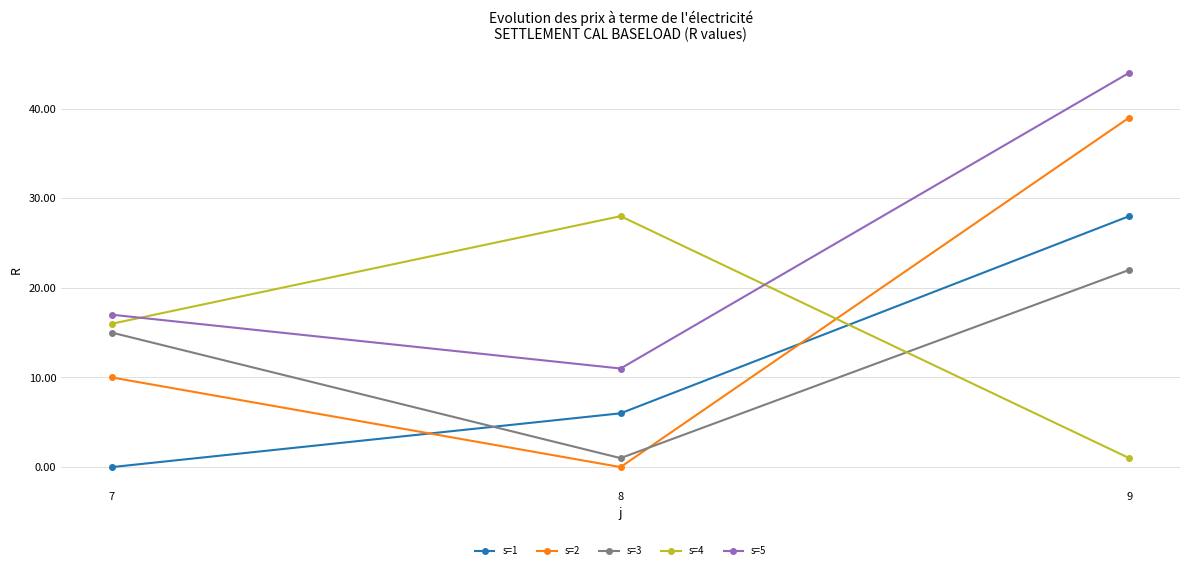

At which category is the sum across all series the highest?

9